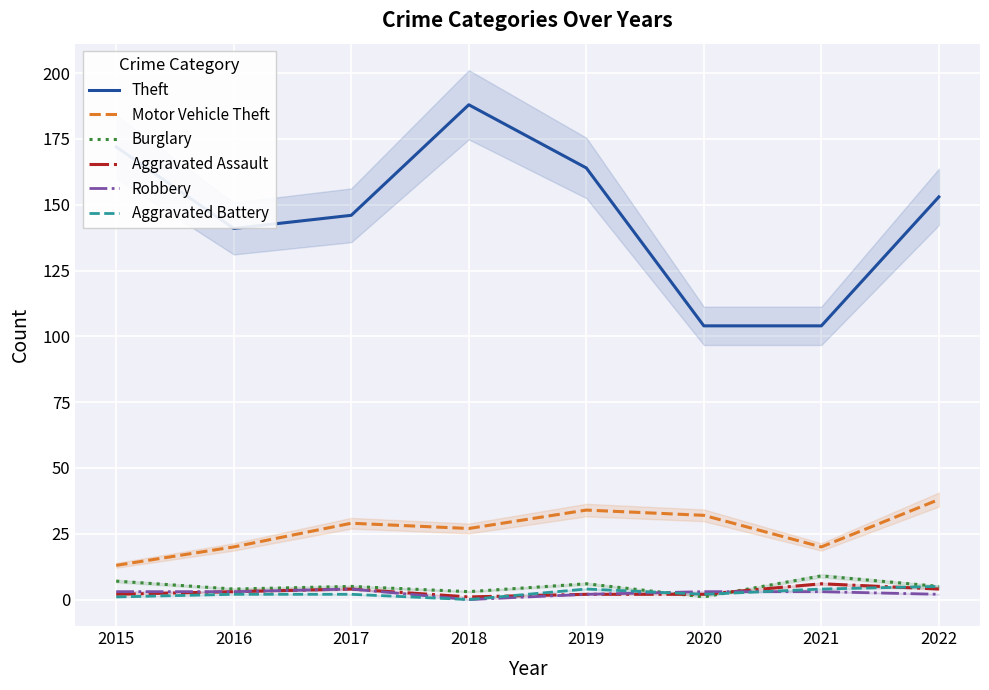

The value of Burglary at 2016 is 4. True or false?

True